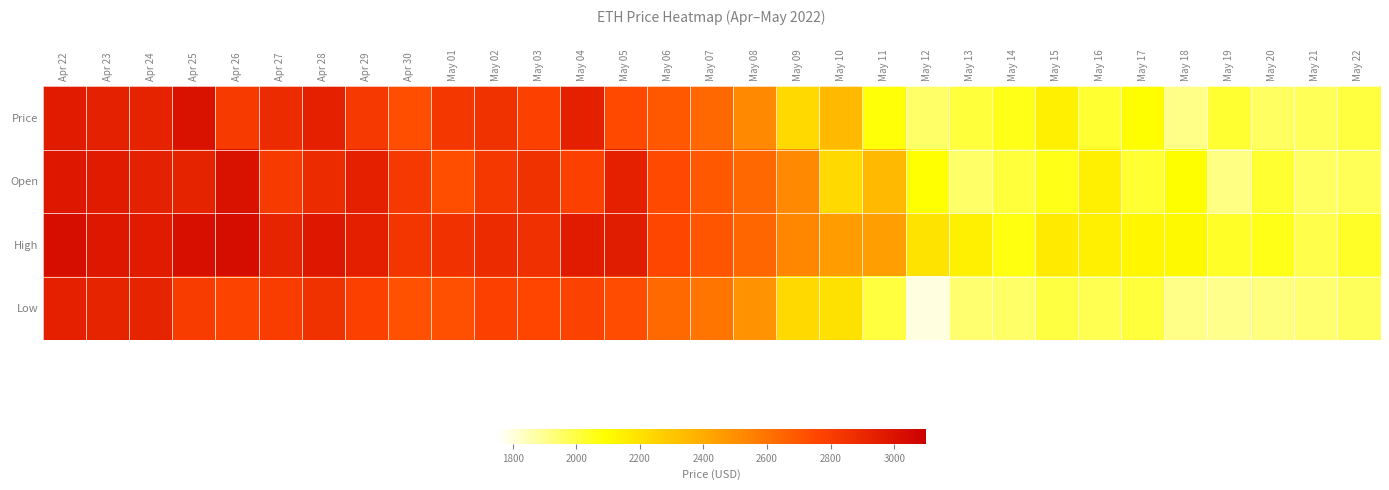

List the series in order of their peak value, lowest first.

Low, Price, Open, High